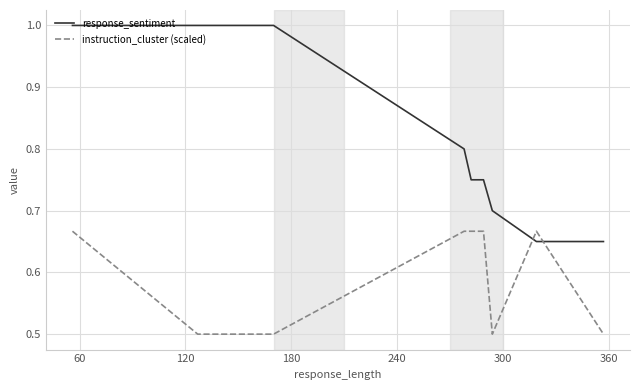

How many distinct data groups are displayed?

2